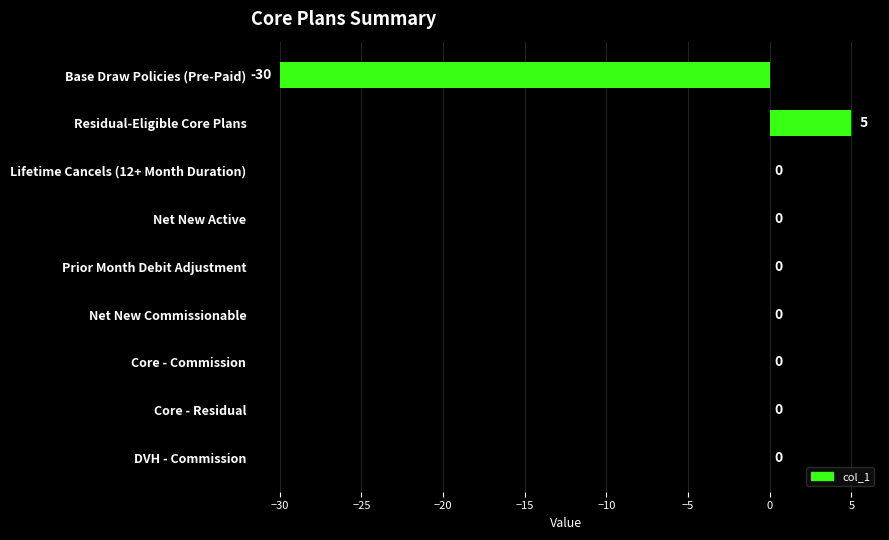

Which has a higher value, Core - Commission or Base Draw Policies (Pre-Paid)?

Core - Commission